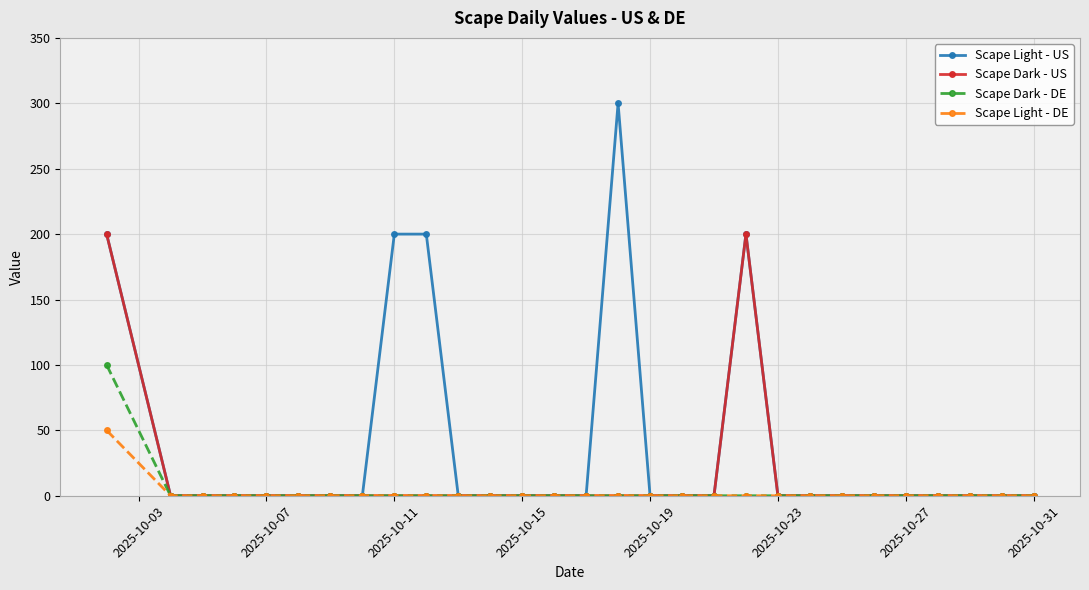

Which series has the largest total across all categories?

Scape Light - US